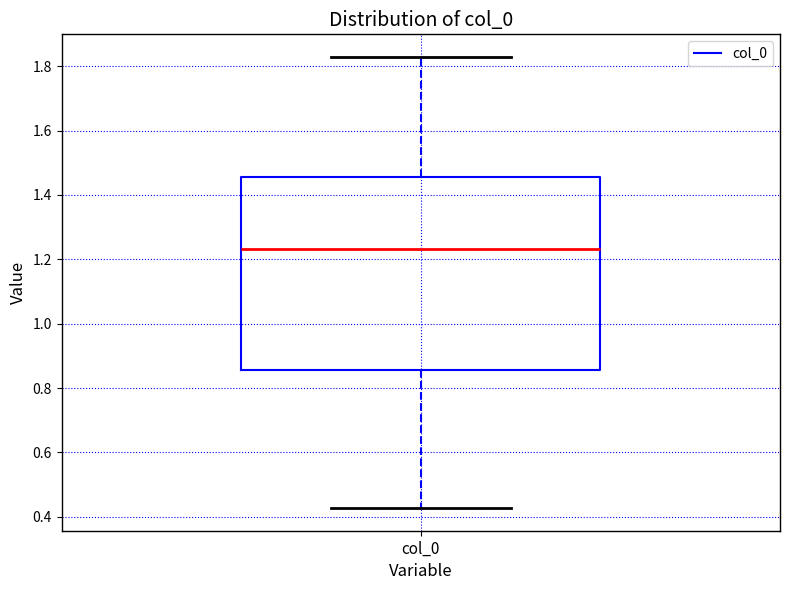

Transcribe this box plot: give where the median line is, the range the box spans, and where the two whiskers end, as read against the y-axis. The values are not printed on the chart, so give them approximately, as read against the axis.

median 1.24, box 0.86 to 1.46, whiskers 0.42 to 1.82